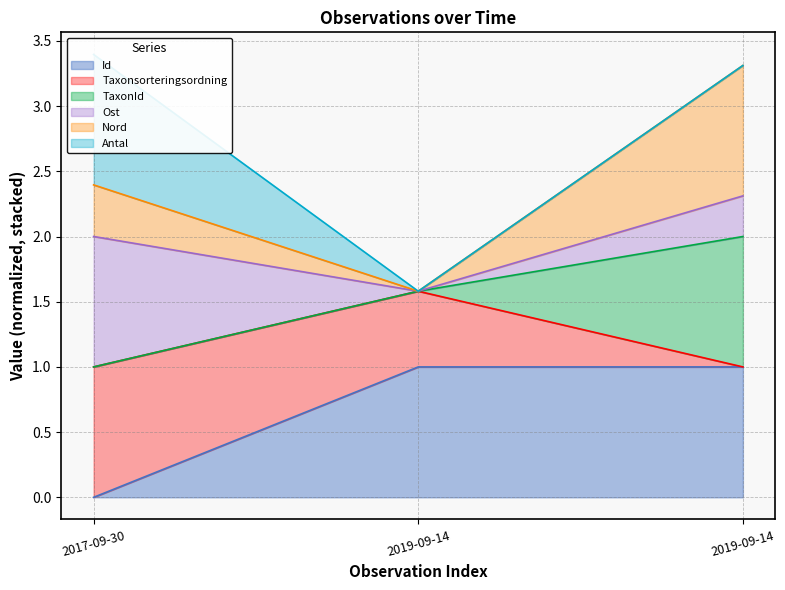

At which category is the sum across all series the highest?

2019-09-14